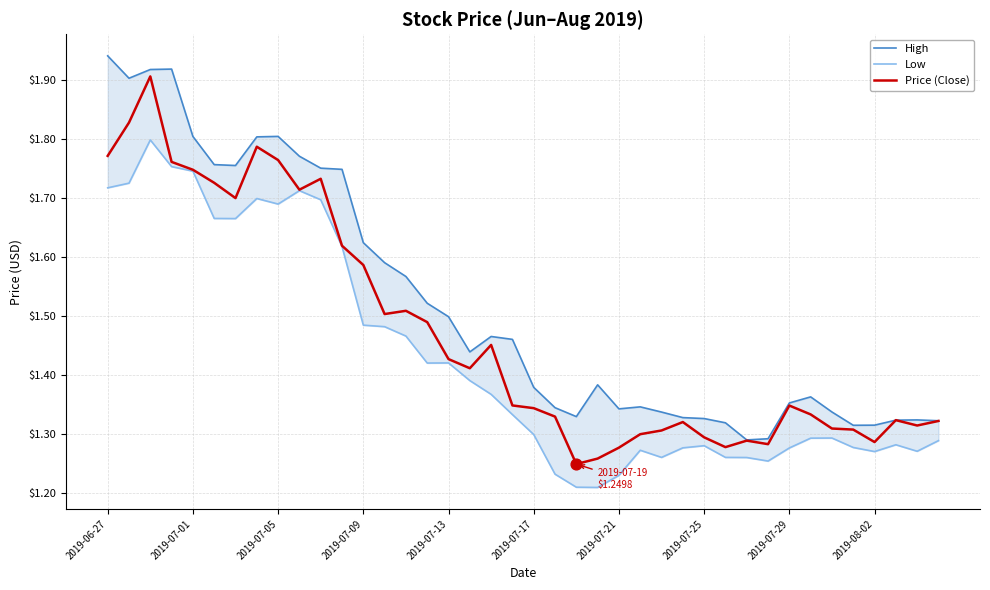

What are all the series names shown in the legend?

High, Low, Price (Close)